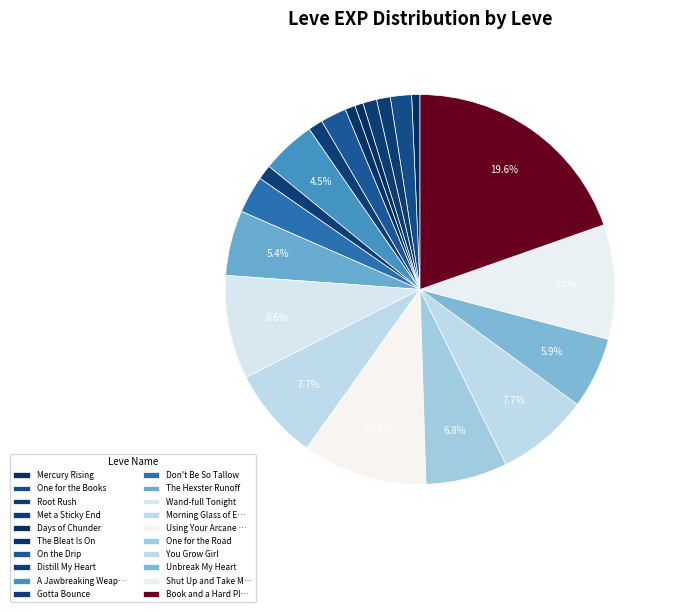

How many slices are in this pie chart?

20